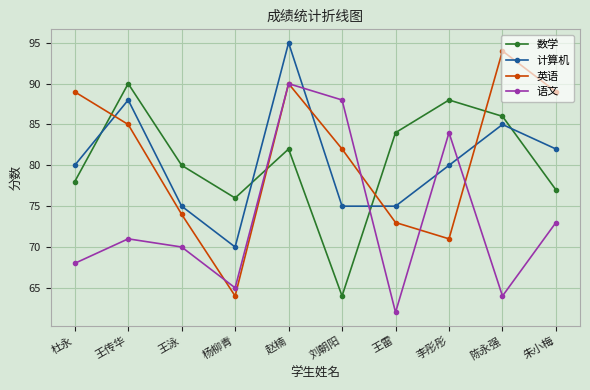

Where do 英语 and 语文 first cross each other?

王泳 and 杨柳青